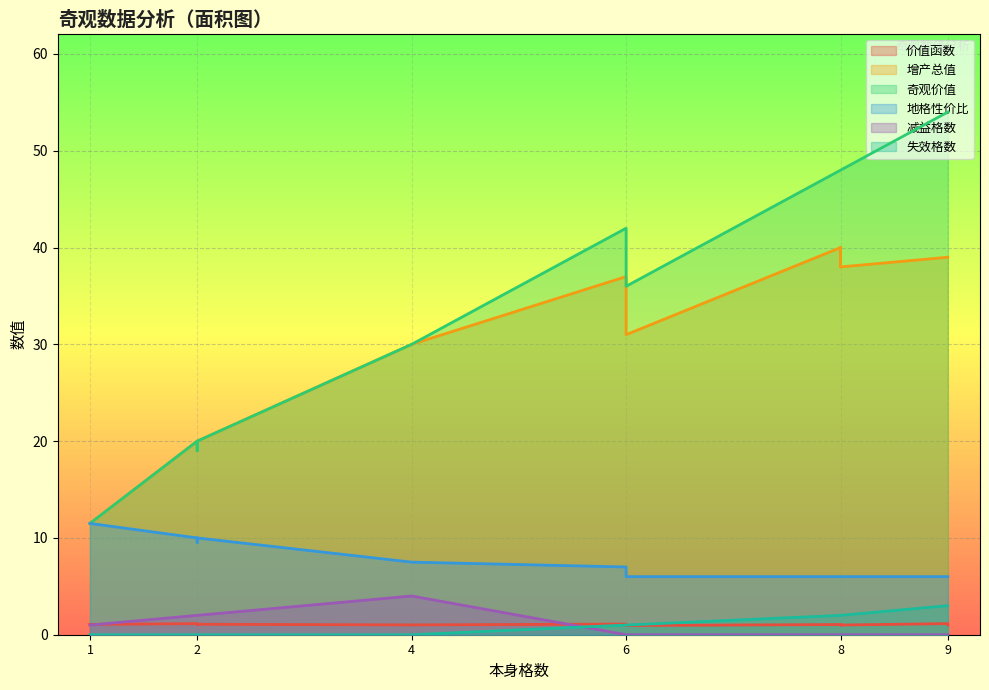

The value of 地格性价比 at 琴吉德贝玛拉哈 is 11.2. True or false?

False